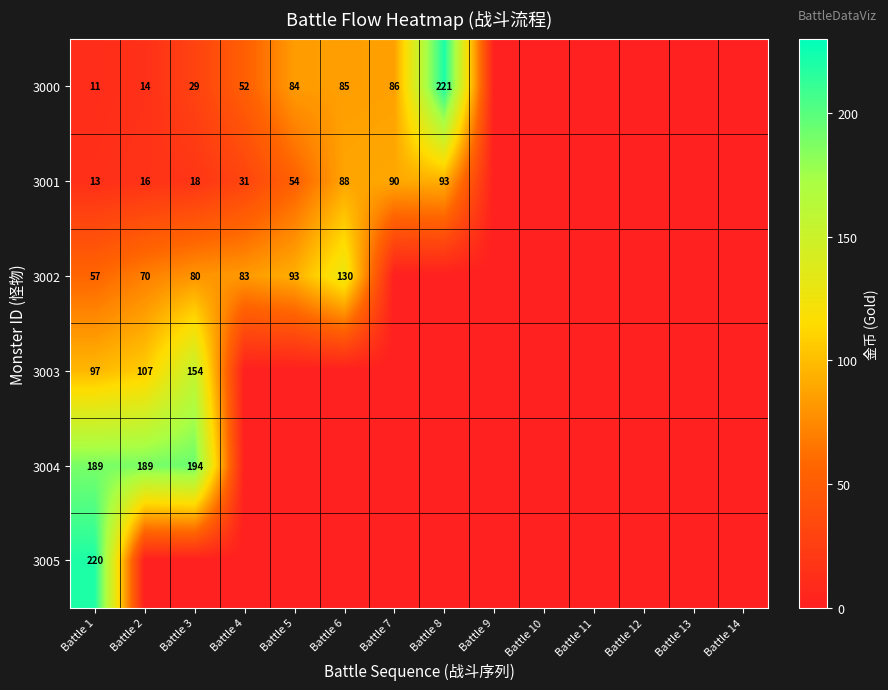

The 3003 series shows 58 at Battle 1. True or false?

False